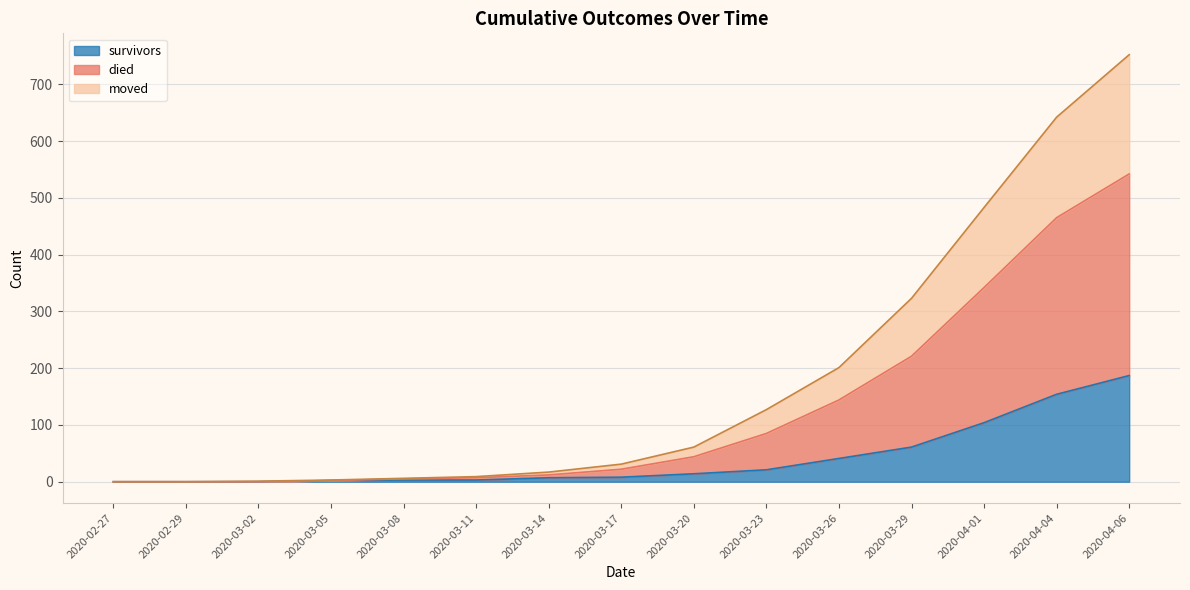

Rank the series by their average value, from highest to lowest.

died, moved, survivors